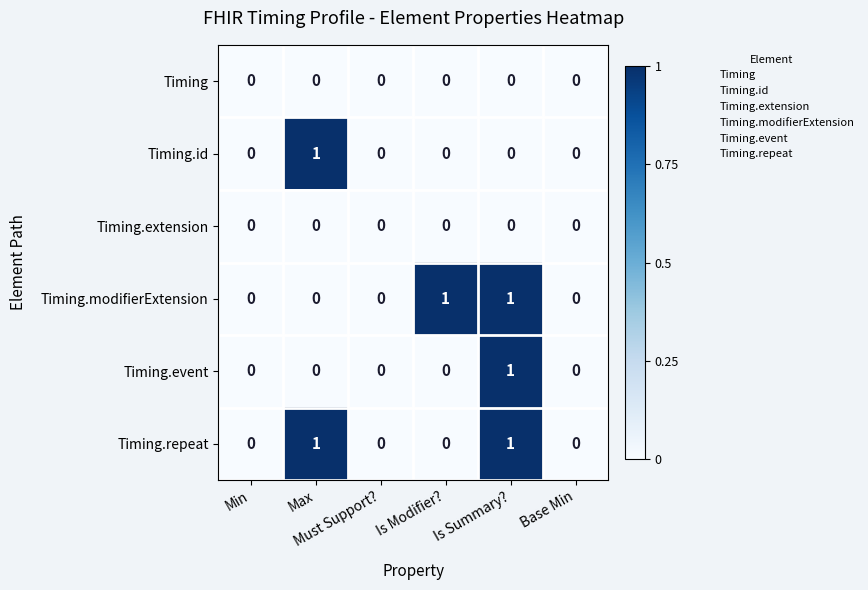

Count the number of data series in this chart.

6